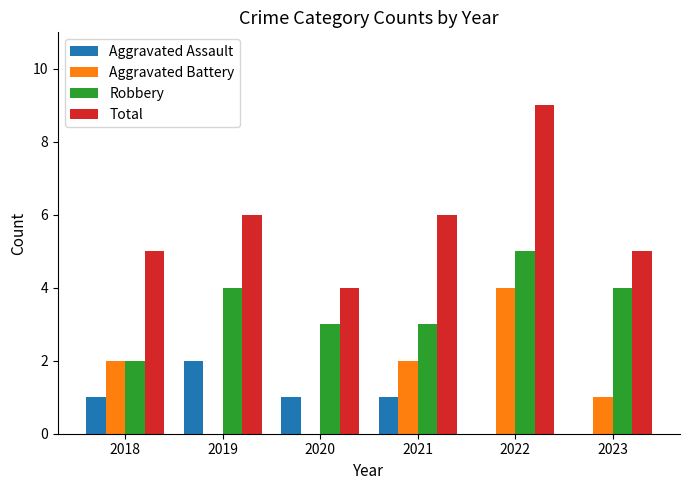

Reading left to right, extract all data points from this chart.

Aggravated Assault: 2018=1	2019=2	2020=1	2021=1	2022=0	2023=0
Aggravated Battery: 2018=2	2019=0	2020=0	2021=2	2022=4	2023=1
Robbery: 2018=2	2019=4	2020=3	2021=3	2022=5	2023=4
Total: 2018=5	2019=6	2020=4	2021=6	2022=9	2023=5